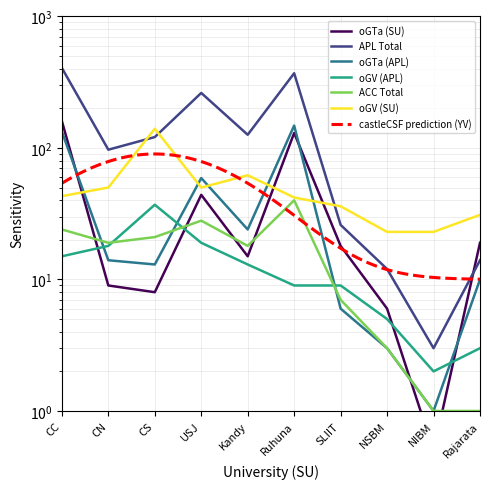

What is the value of the APL Total point at the 10th from the left?

14.0